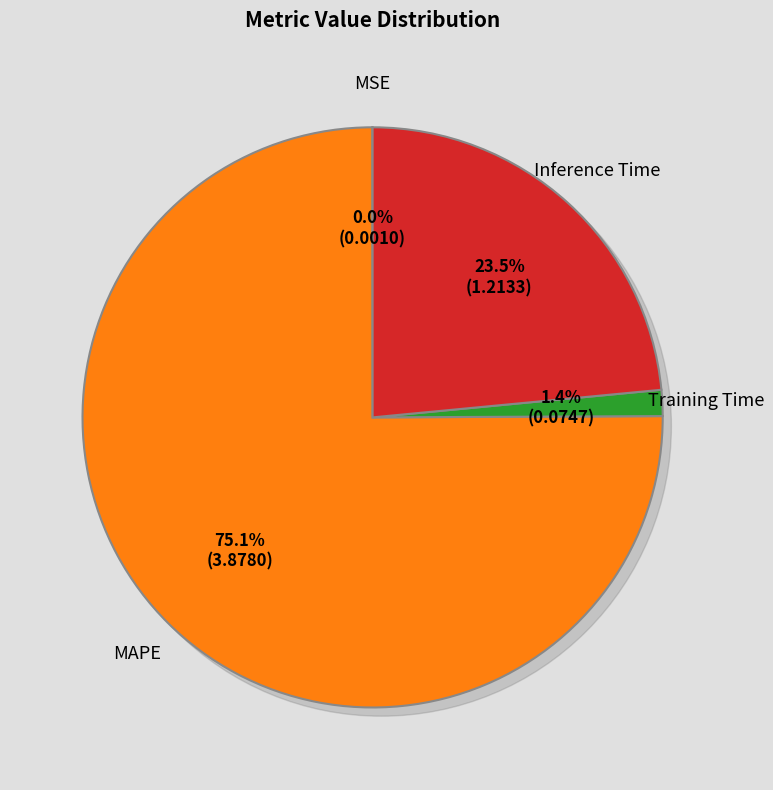

What is the smallest slice in the pie chart?

MSE